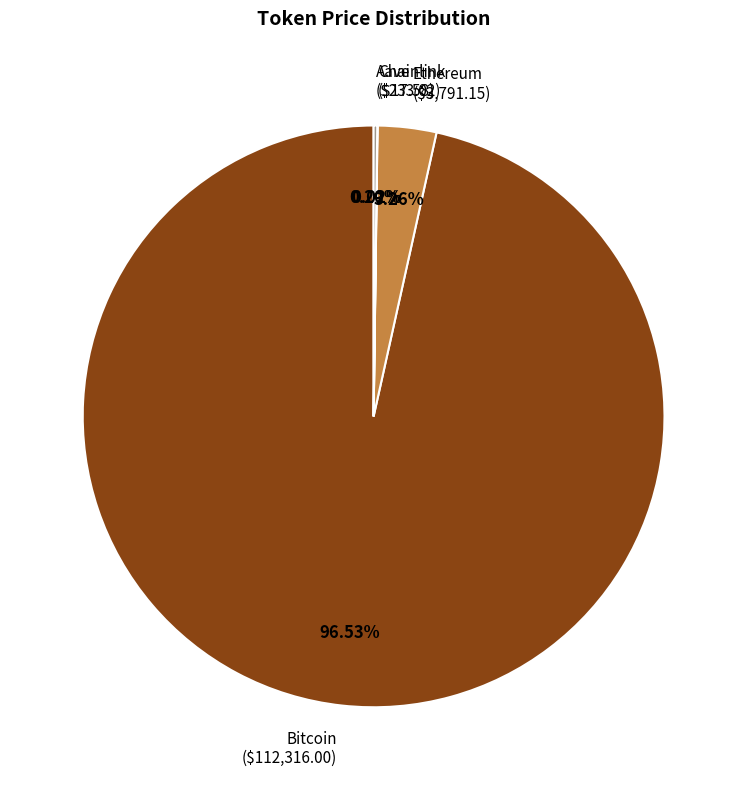

Is there a majority slice in this chart?

Yes